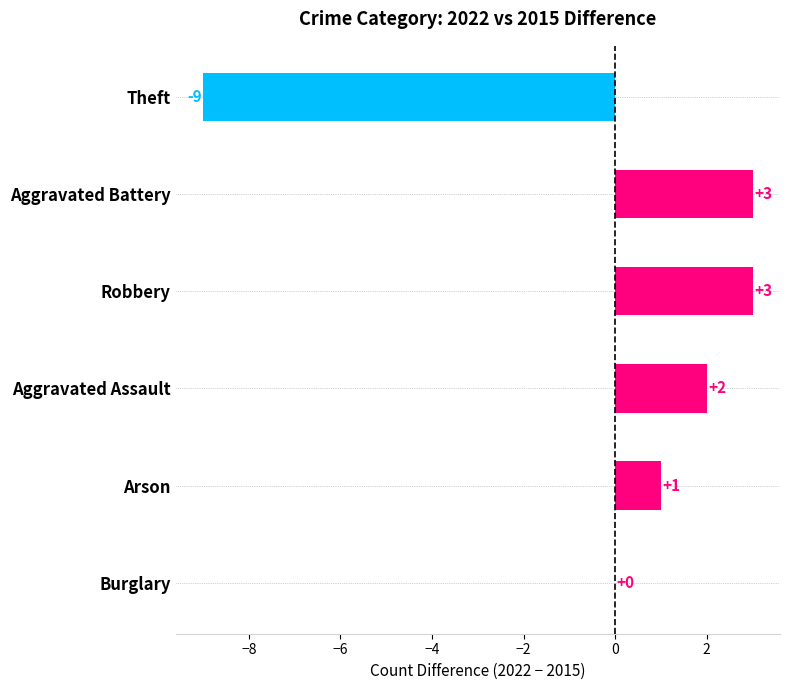

Count the number of categories in the chart.

6